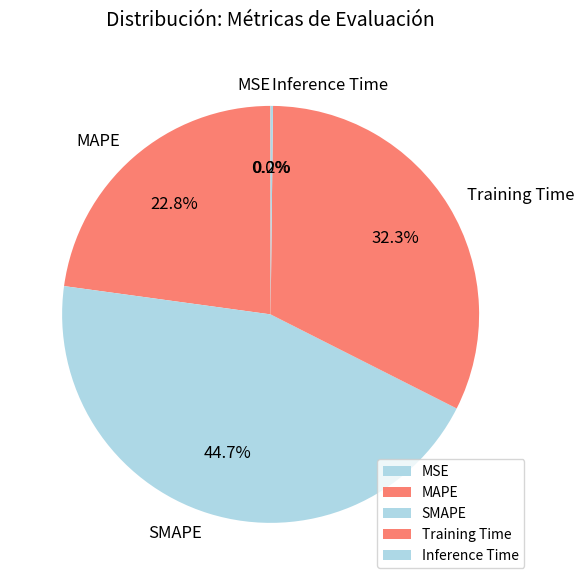

Which category has the biggest portion of the pie?

SMAPE